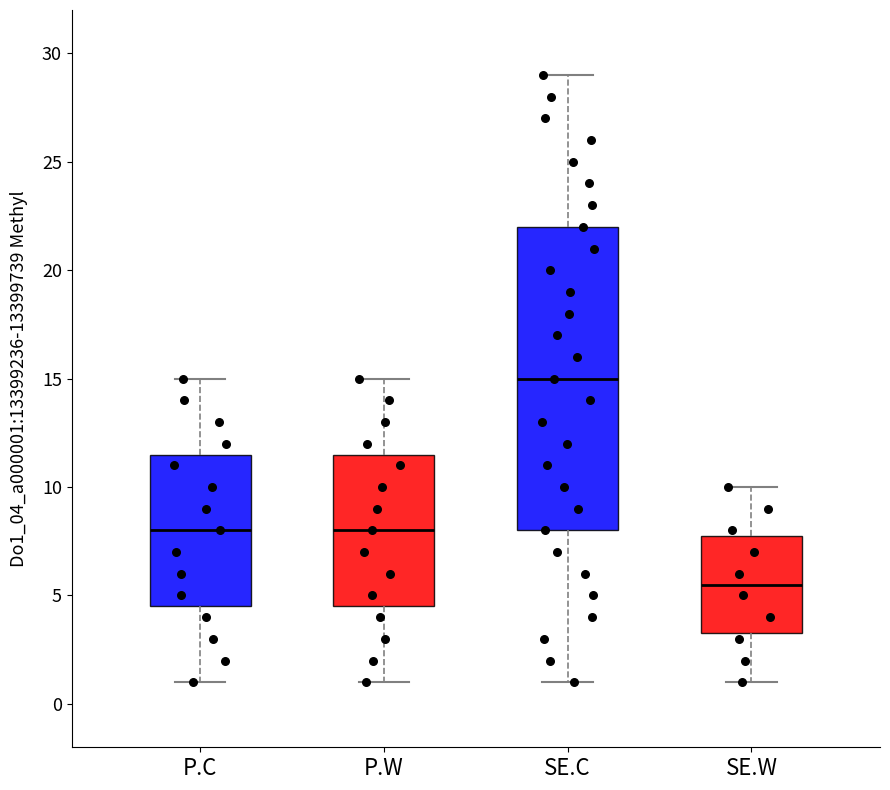

Which box's median line is the highest?

SE.C